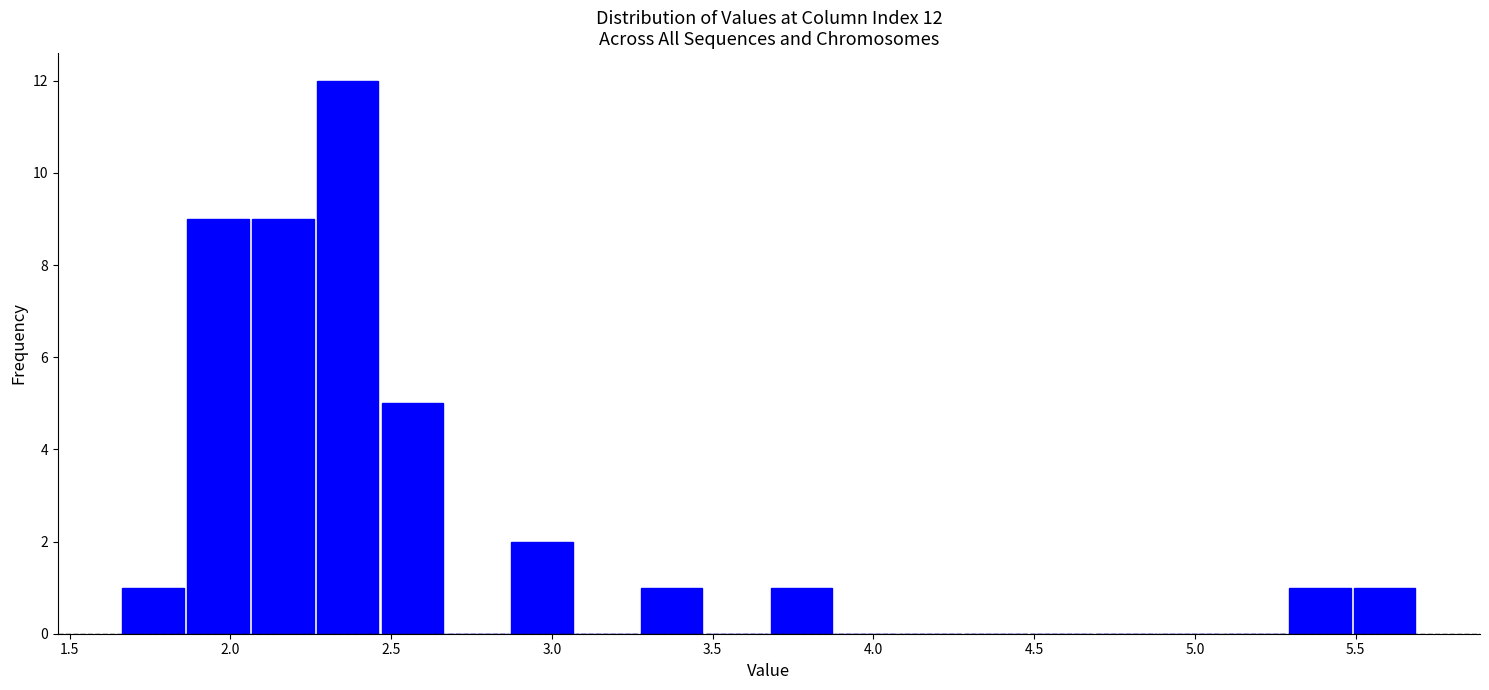

Which range on the x-axis has the tallest bar?

2.25 to 2.45